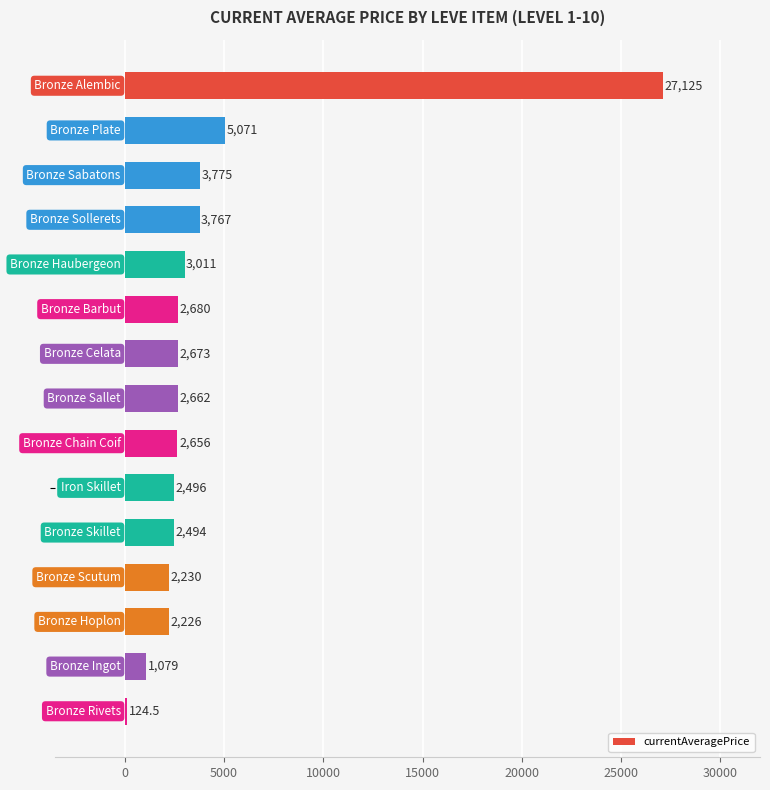

What is the average value?

4271.3